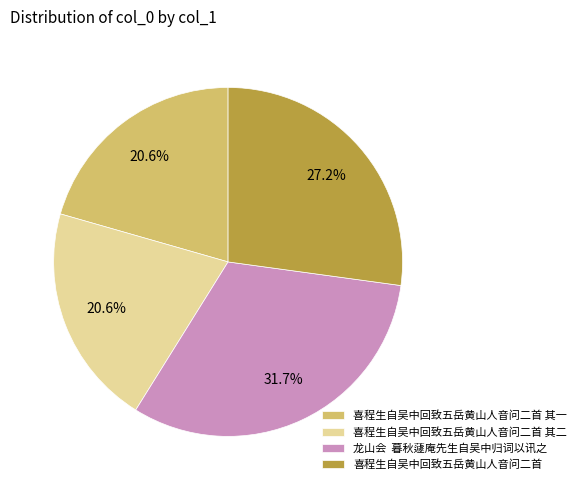

Is there a majority slice in this chart?

No